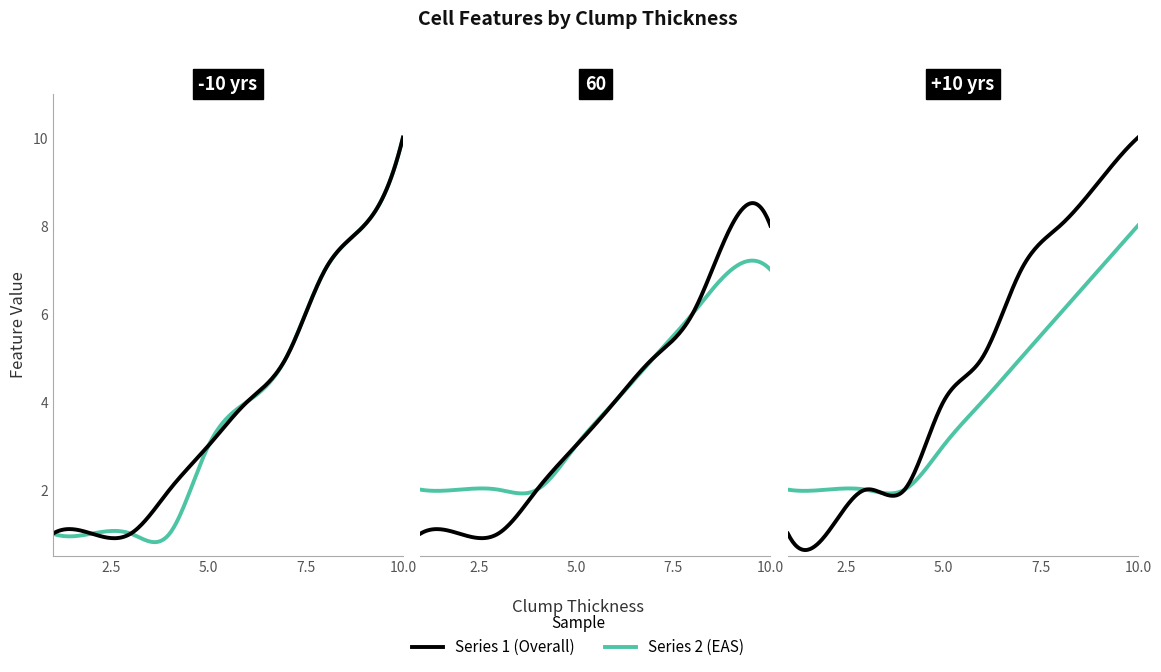

Reading left to right, what are all the values shown in this chart?

cell_size_uniformity: 1=1	2=1	3=1	4=2	5=3	6=4	7=5	8=7	9=8	10=10
cell_shape_uniformity: 1=1	2=1	3=1	4=1	5=3	6=4	7=5	8=7	9=8	10=10
marginal_adhesion: 1=1	2=1	3=1	4=2	5=3	6=4	7=5	8=6	9=8	10=8
single_epithelial_cell_size: 1=2	2=2	3=2	4=2	5=3	6=4	7=5	8=6	9=7	10=7
bare_nuclei: 1=1	2=1	3=2	4=2	5=4	6=5	7=7	8=8	9=9	10=10
bland_chromatin: 1=2	2=2	3=2	4=2	5=3	6=4	7=5	8=6	9=7	10=8